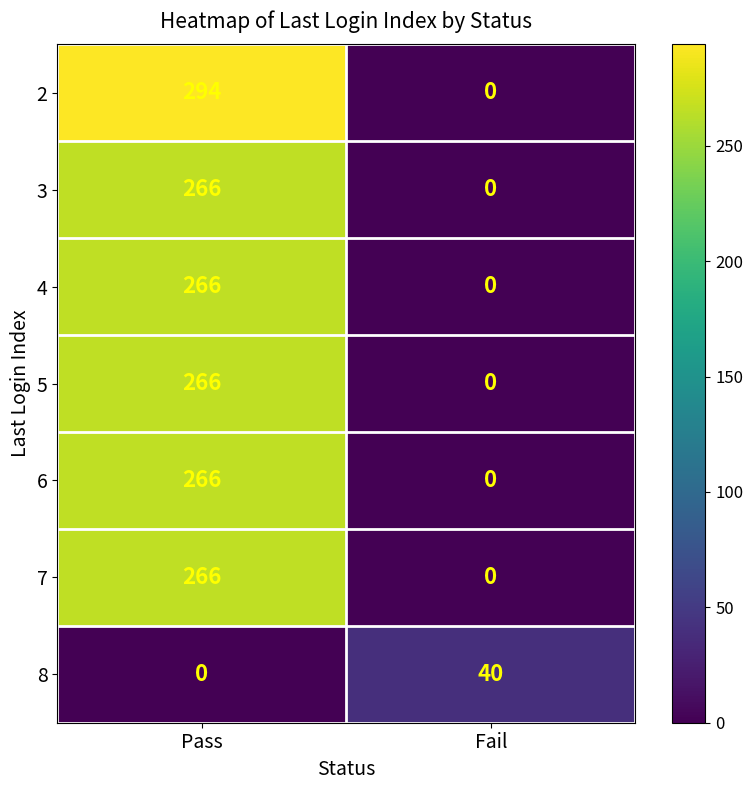

Is it true that 4 equals 266 at Pass?

True